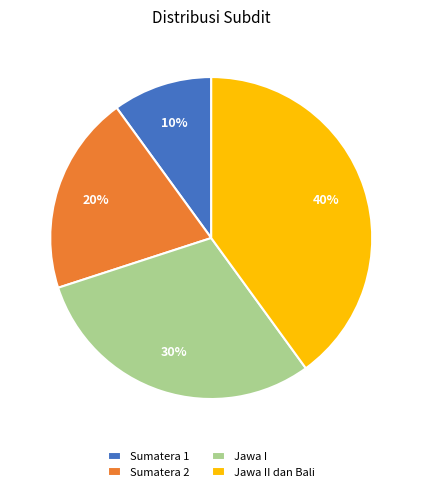

What percentage is the Sumatera 1 slice, to the nearest percent?

10%